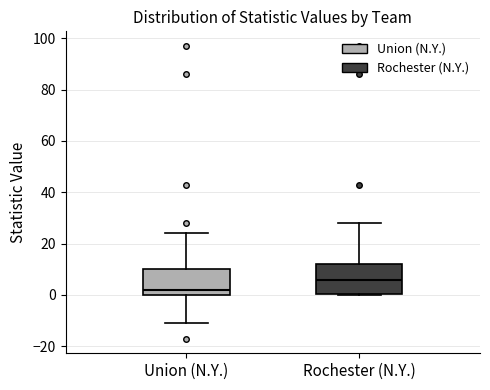

Reading left to right, transcribe this box plot: for each box, give where its median line is, the range the box spans, and where its two whiskers end, as read against the y-axis. The values are not printed on the chart, so give them approximately, as read against the axis.

Union (N.Y.): median 2, box 0 to 10, whiskers -10 to 24
Rochester (N.Y.): median 6, box 0 to 12, whiskers 0 to 28